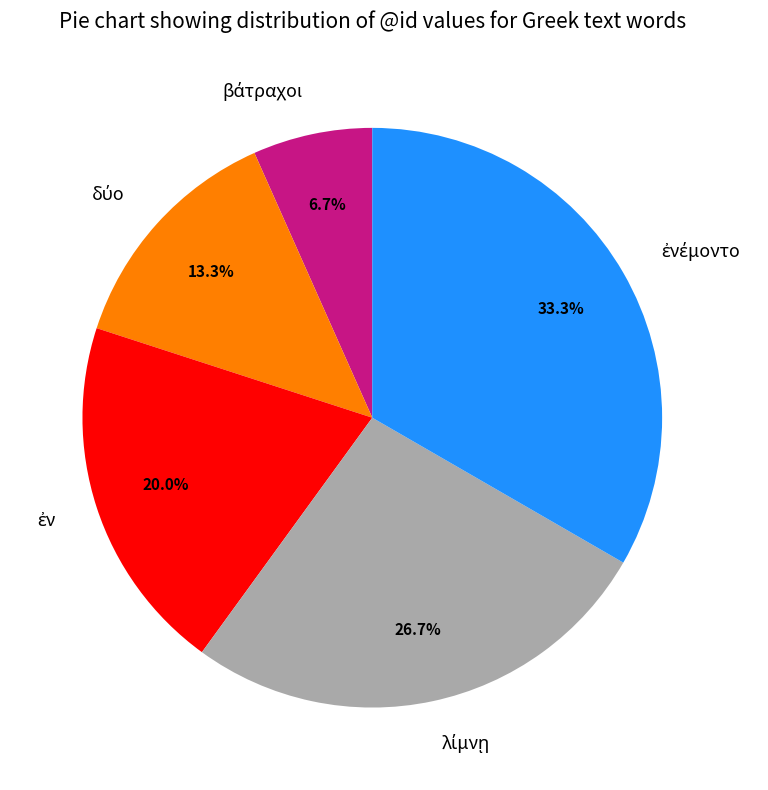

Is there a majority slice in this chart?

No